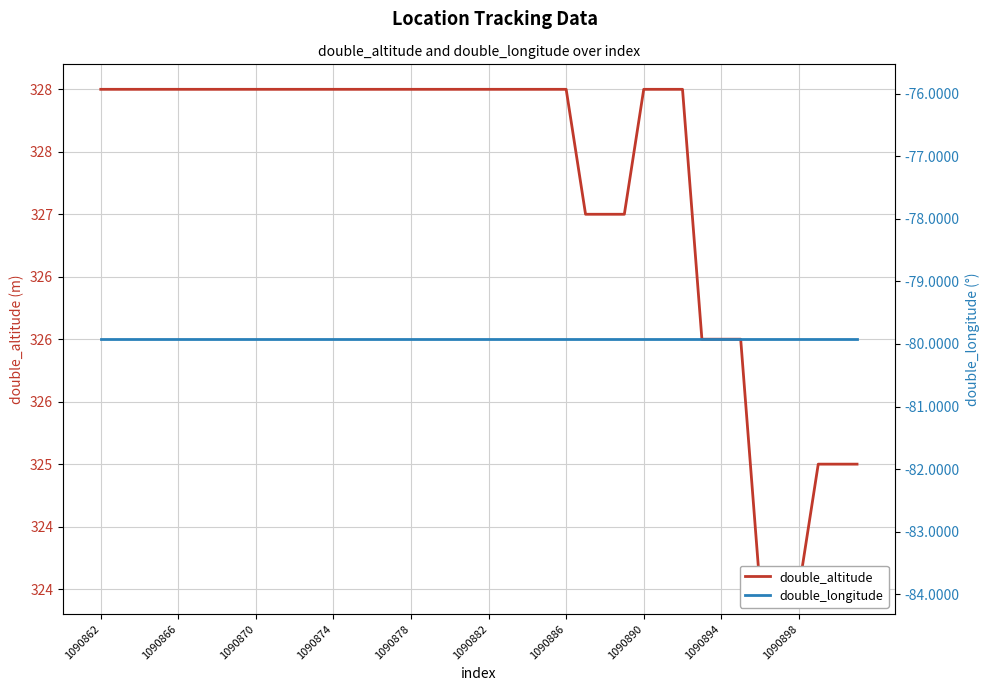

Is the value of double_longitude at 11 greater than the value of double_altitude at 18?

No